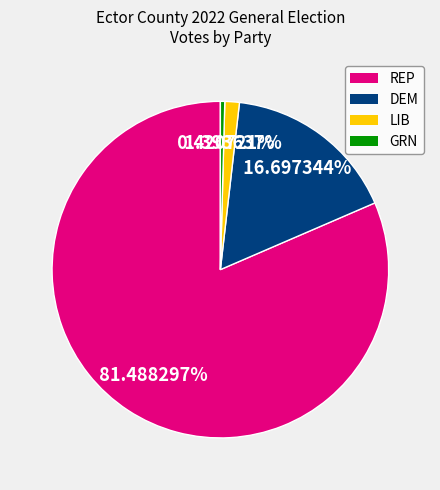

Is the sum of REP and GRN greater than half?

Yes